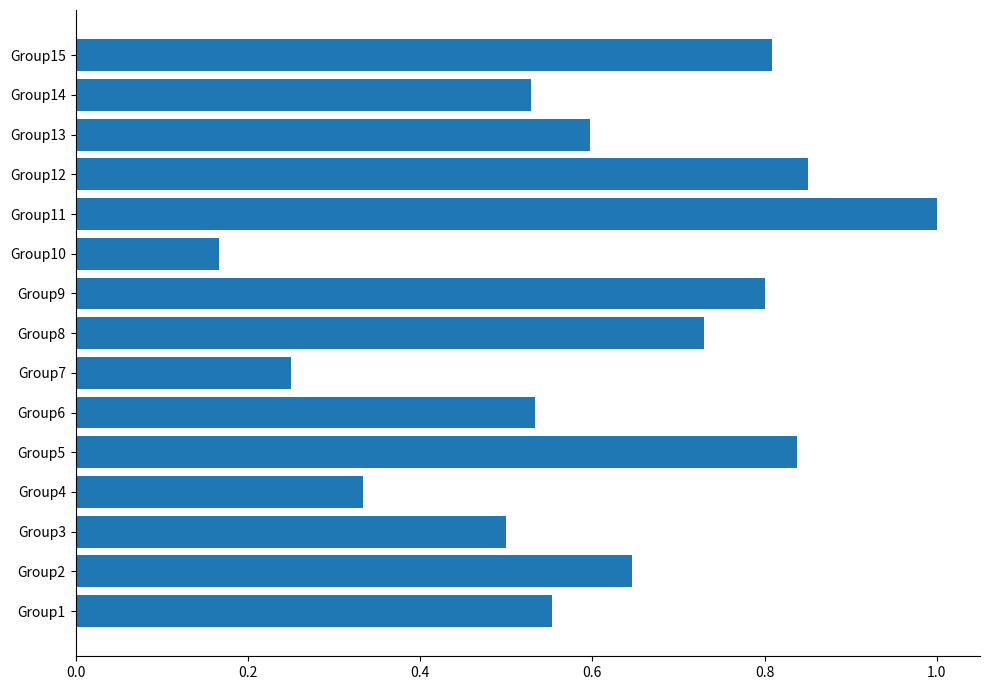

Where is the data nearest to the value 0?

Group10